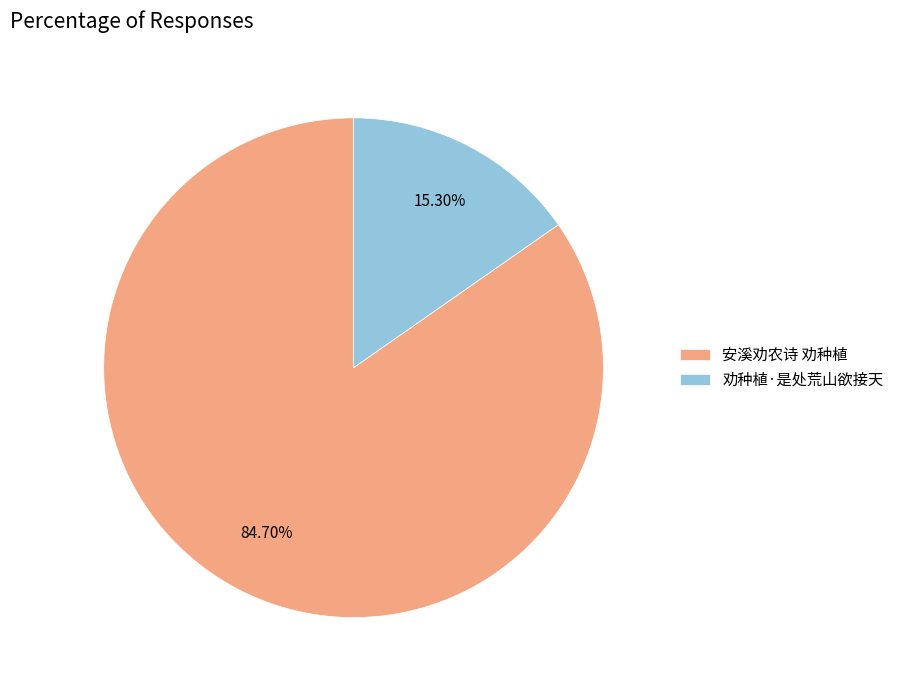

Which has a higher value, 安溪劝农诗 劝种植 or 劝种植·是处荒山欲接天?

安溪劝农诗 劝种植